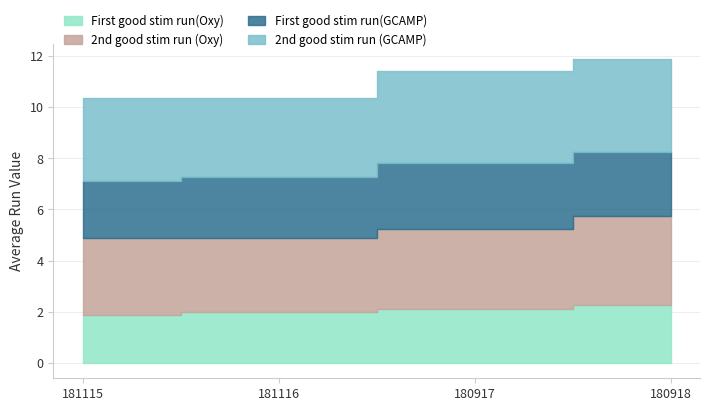

How many lines are shown in the chart?

4